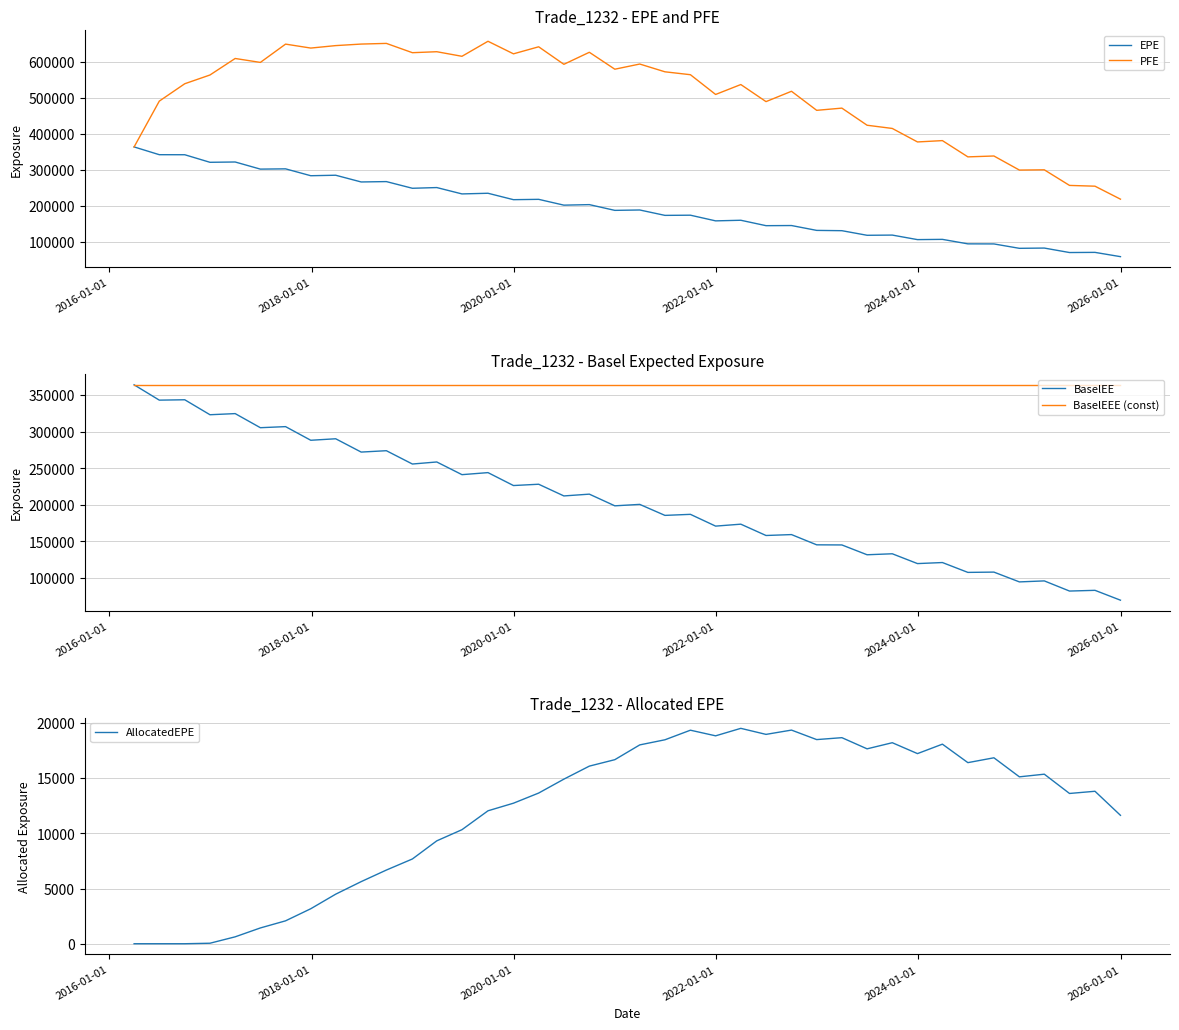

How many lines are shown in the chart?

5